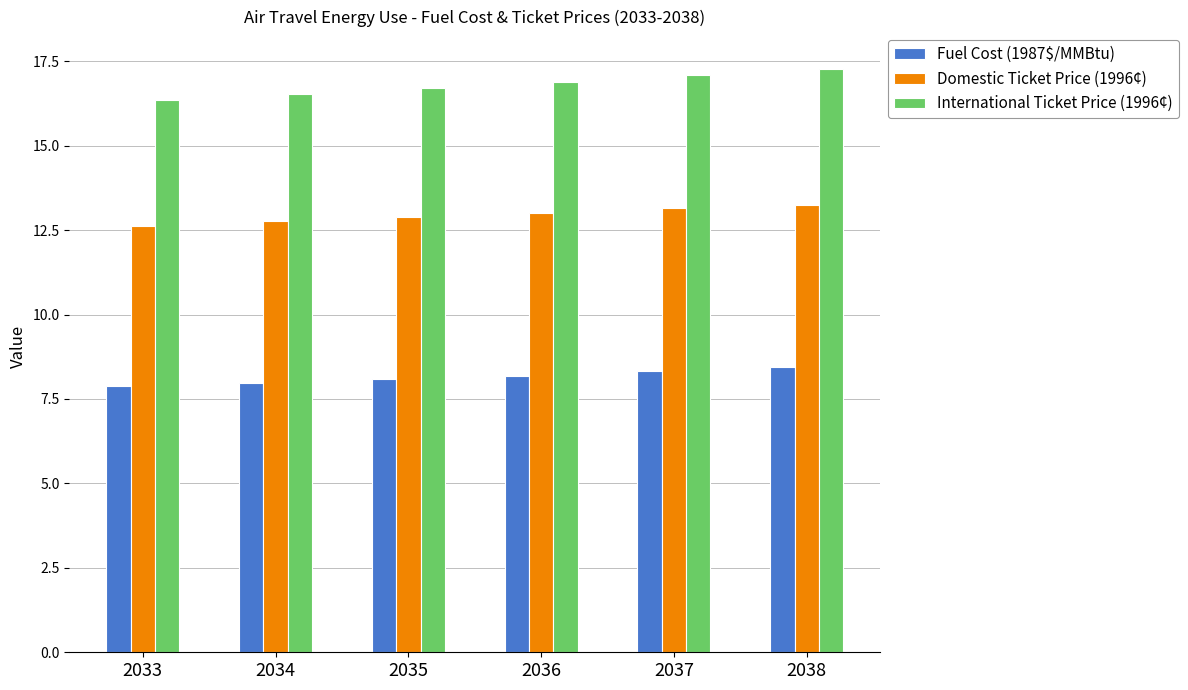

Which series has the largest total across all categories?

International Ticket Price (1996¢)